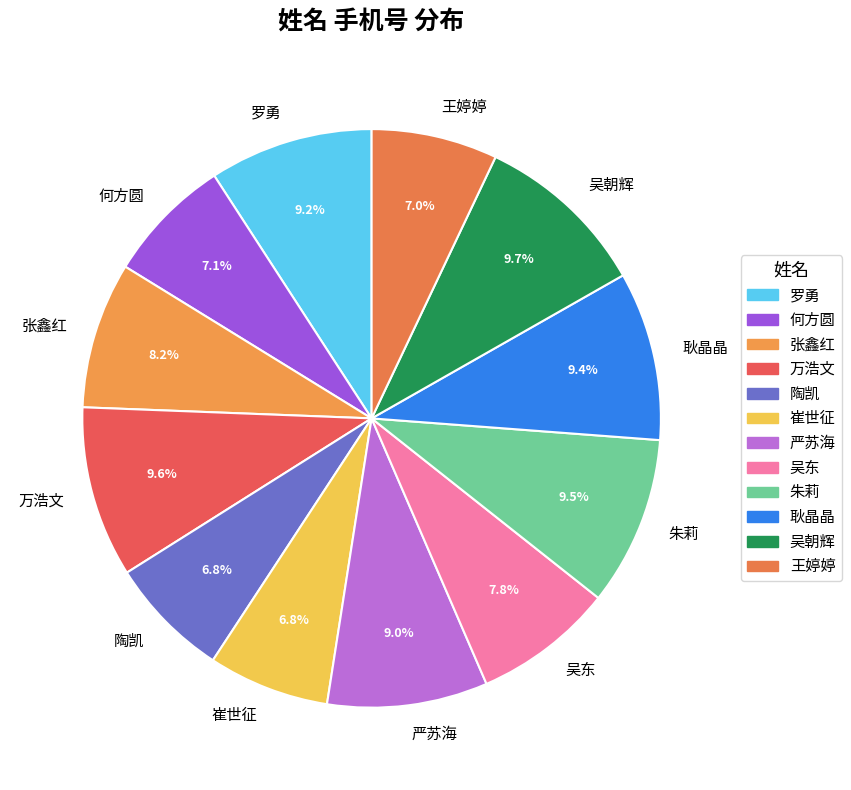

What portion of the pie excludes 王婷婷?

93.0%